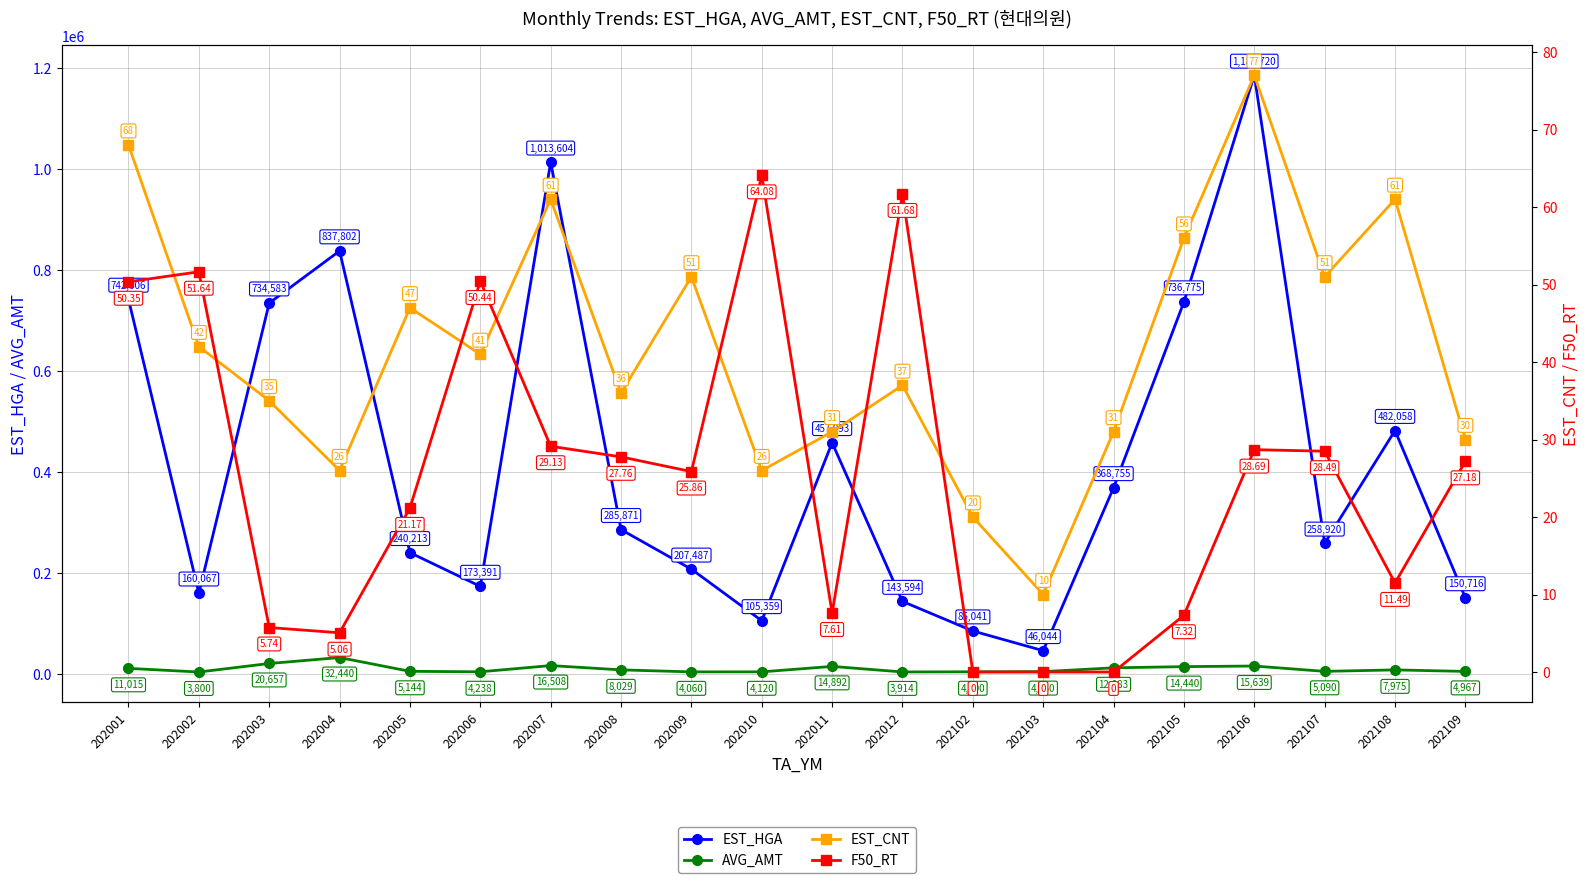

How many data points in EST_CNT are less than 41?

10